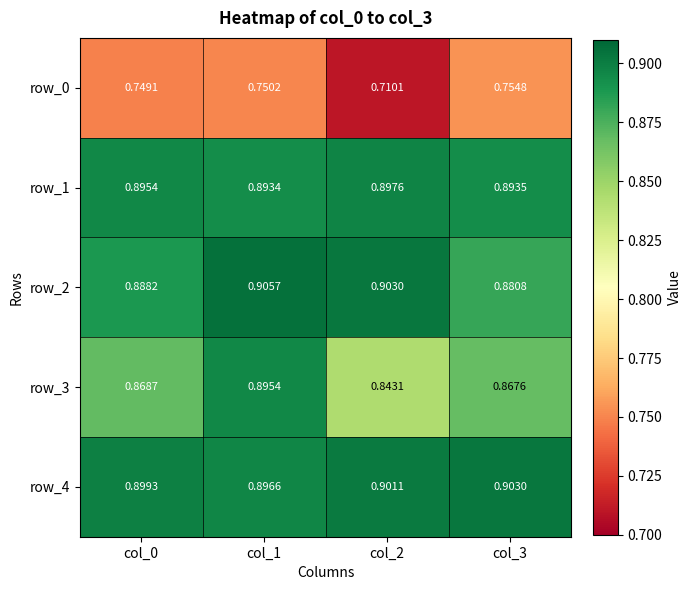

What is the difference between the highest and lowest values at col_1?

0.2